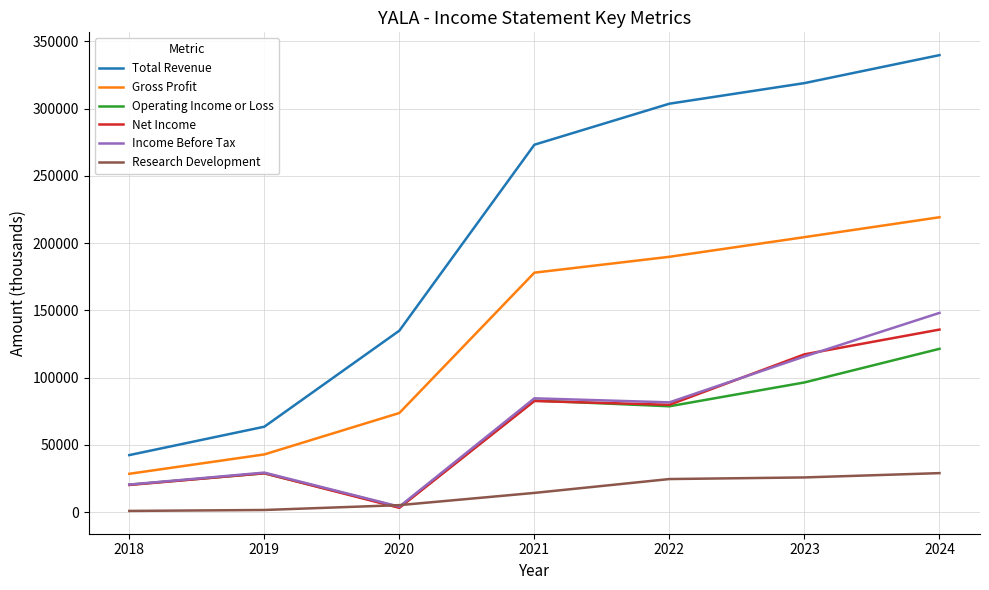

What is the difference between the Income Before Tax values at 2019 and 2022?

52200